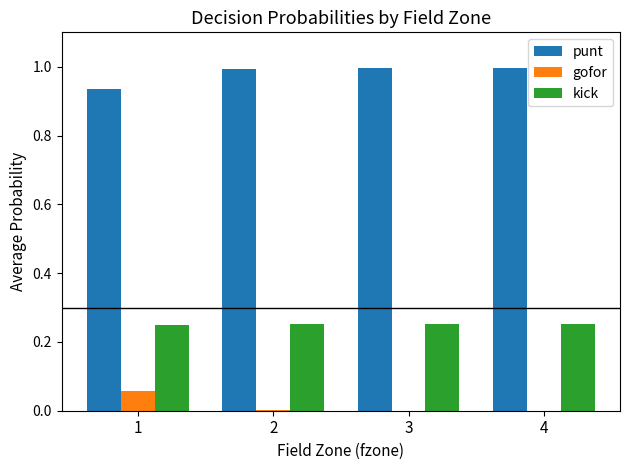

True or false: gofor has a value of 0.0 at 3.

True